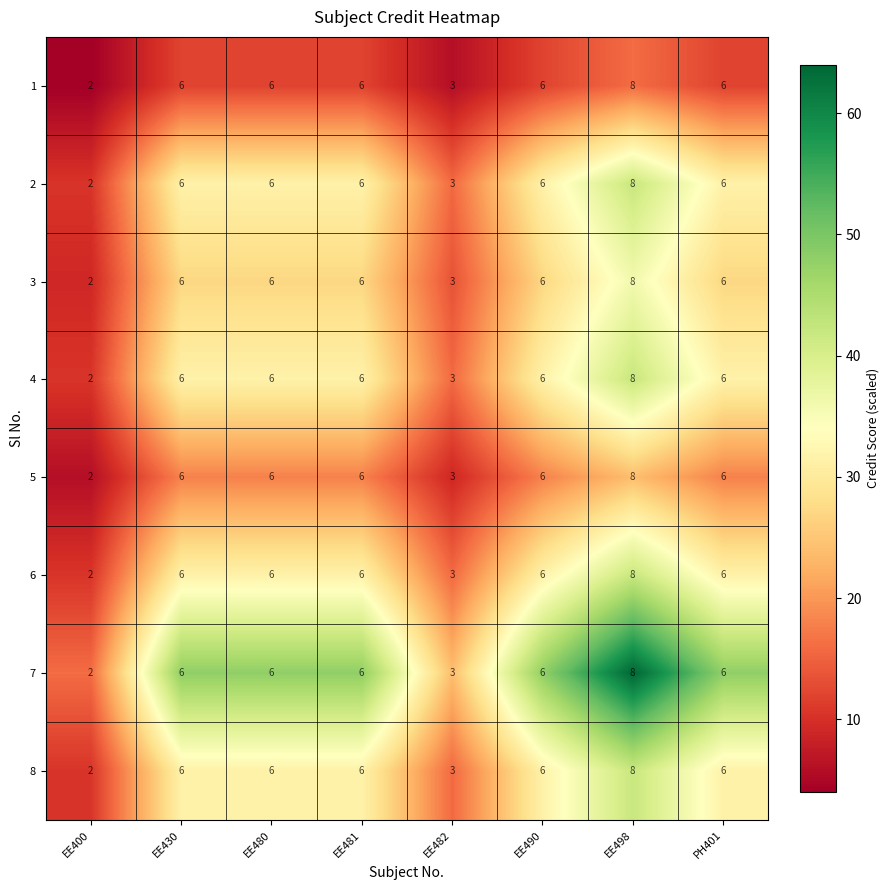

What is the maximum value shown in the chart?

8